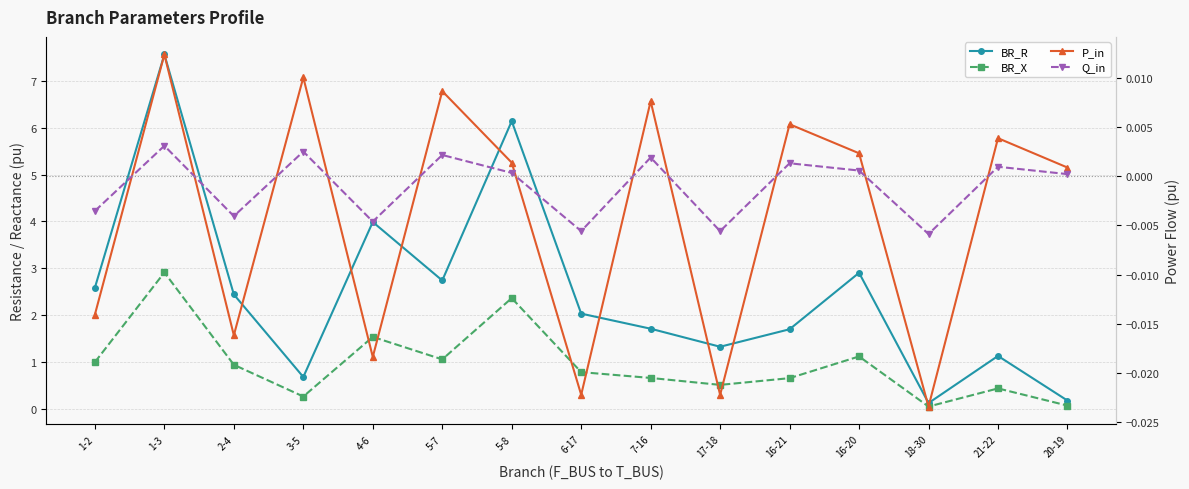

Where is the first local minimum for BR_R?

3-5